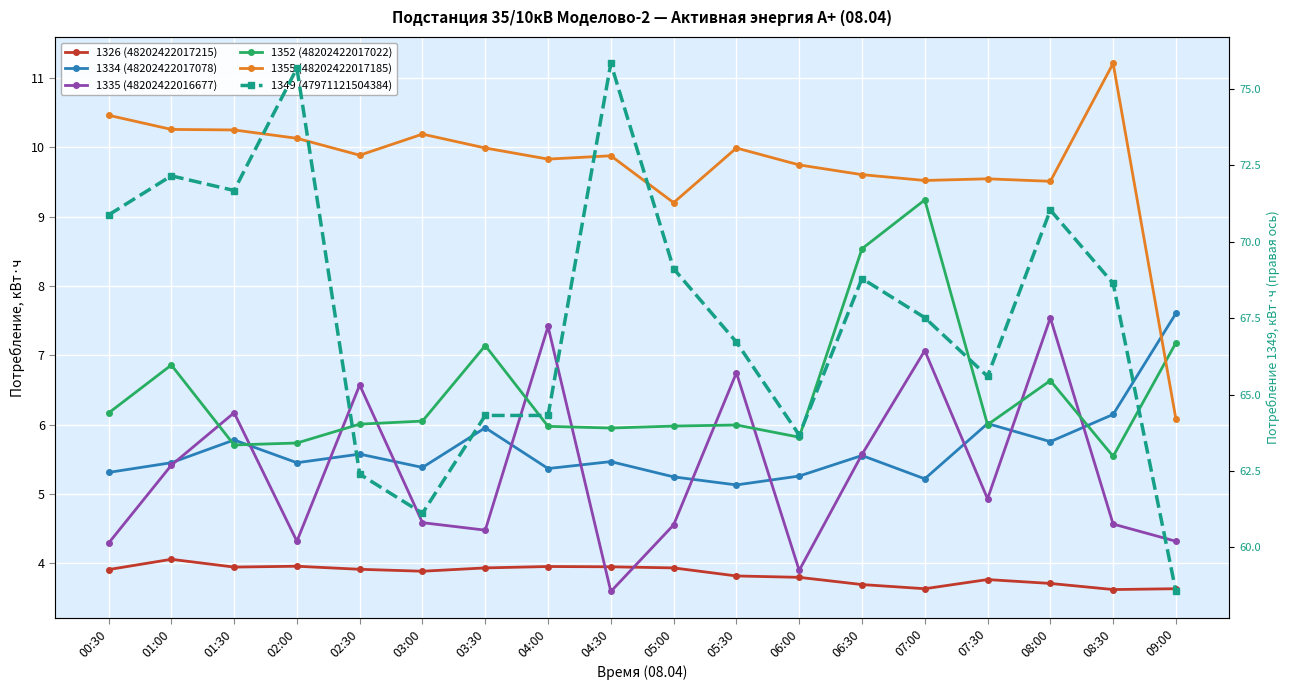

Which series has the widest spread of values?

1349 (47971121504384)